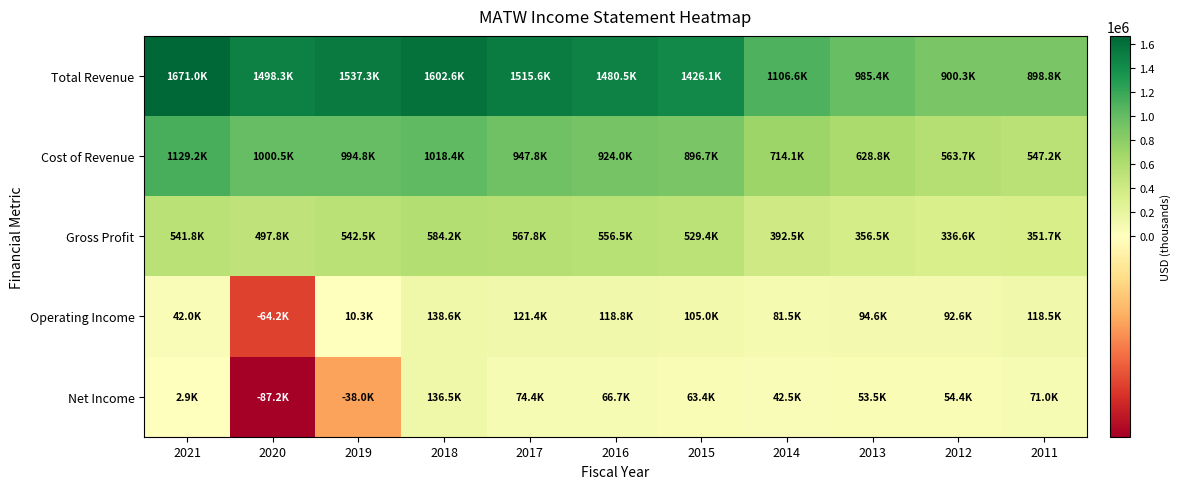

Reading left to right, transcribe all the data shown in this chart.

Total Revenue: 2021=1671000	2020=1498300	2019=1537300	2018=1602600	2017=1515600	2016=1480500	2015=1426100	2014=1106600	2013=985400	2012=900300	2011=898800
Cost of Revenue: 2021=1129200	2020=1000500	2019=994800	2018=1018400	2017=947800	2016=924000	2015=896700	2014=714100	2013=628800	2012=563700	2011=547200
Gross Profit: 2021=541800	2020=497800	2019=542500	2018=584200	2017=567800	2016=556500	2015=529400	2014=392500	2013=356500	2012=336600	2011=351700
Operating Income: 2021=42000	2020=-64200	2019=10300	2018=138600	2017=121400	2016=118800	2015=105000	2014=81500	2013=94600	2012=92600	2011=118500
Net Income: 2021=2900	2020=-87200	2019=-38000	2018=136500	2017=74400	2016=66700	2015=63400	2014=42500	2013=53500	2012=54400	2011=71000